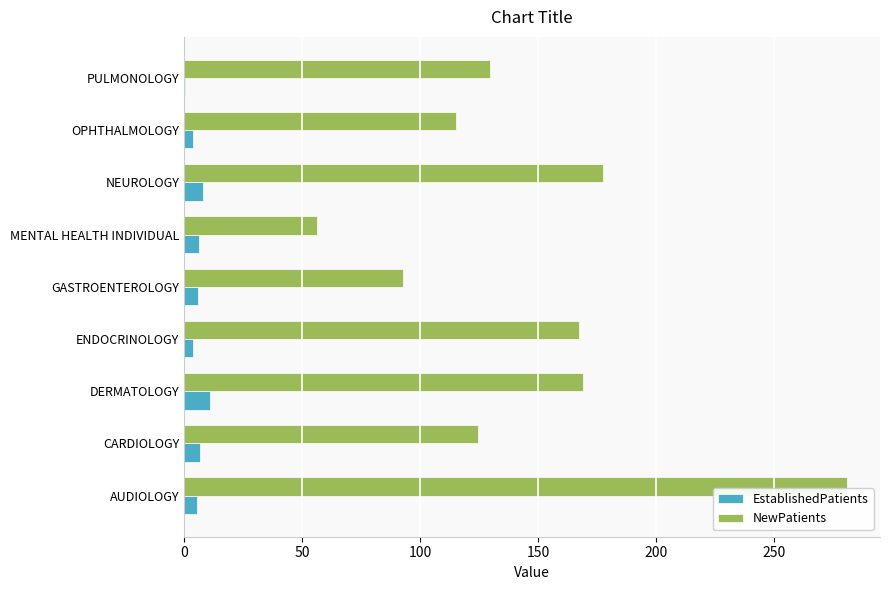

Which series has the largest range (max minus min)?

NewPatients